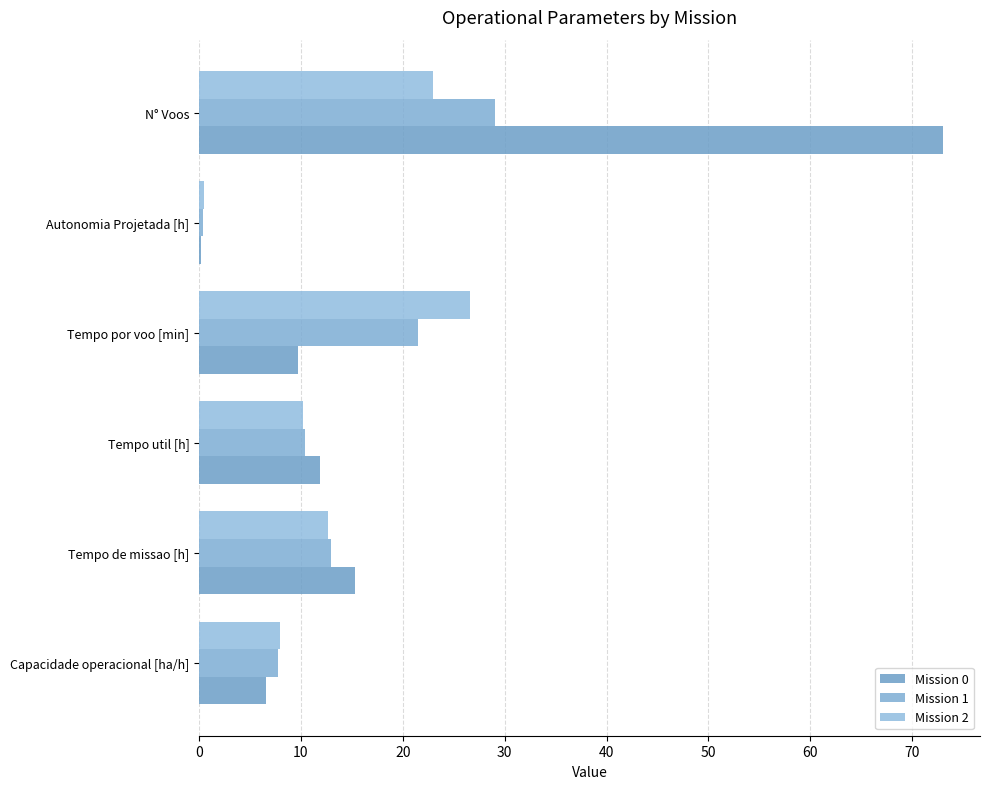

Count the number of data series in this chart.

3